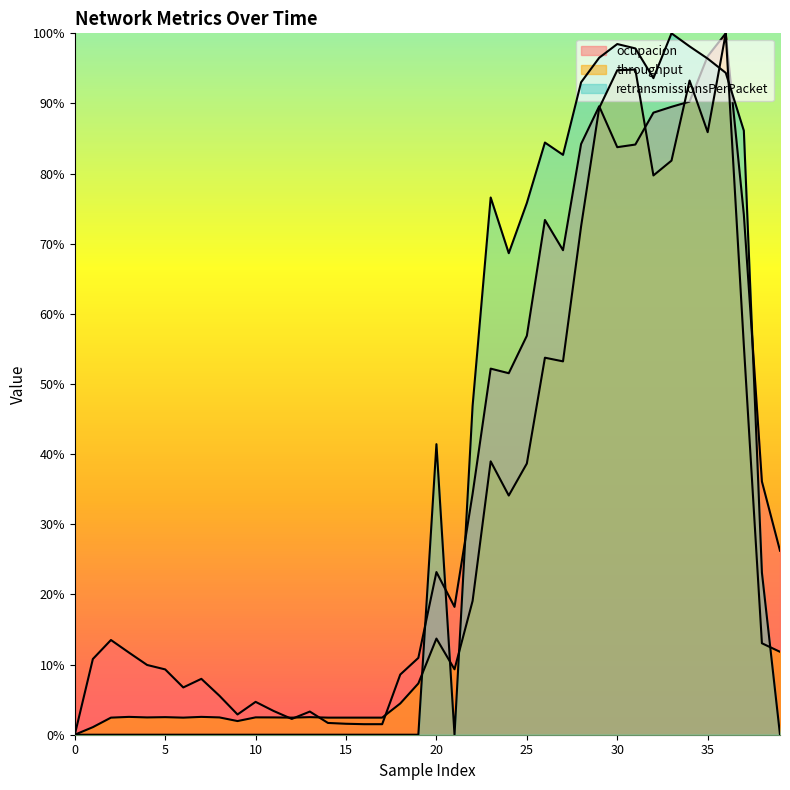

What is the value of the ocupacion point at the 8th from the left?

0.1